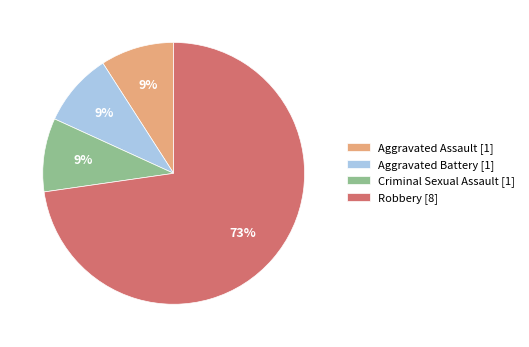

To the nearest percent, what is the difference between the largest and smallest slice percentages?

64%